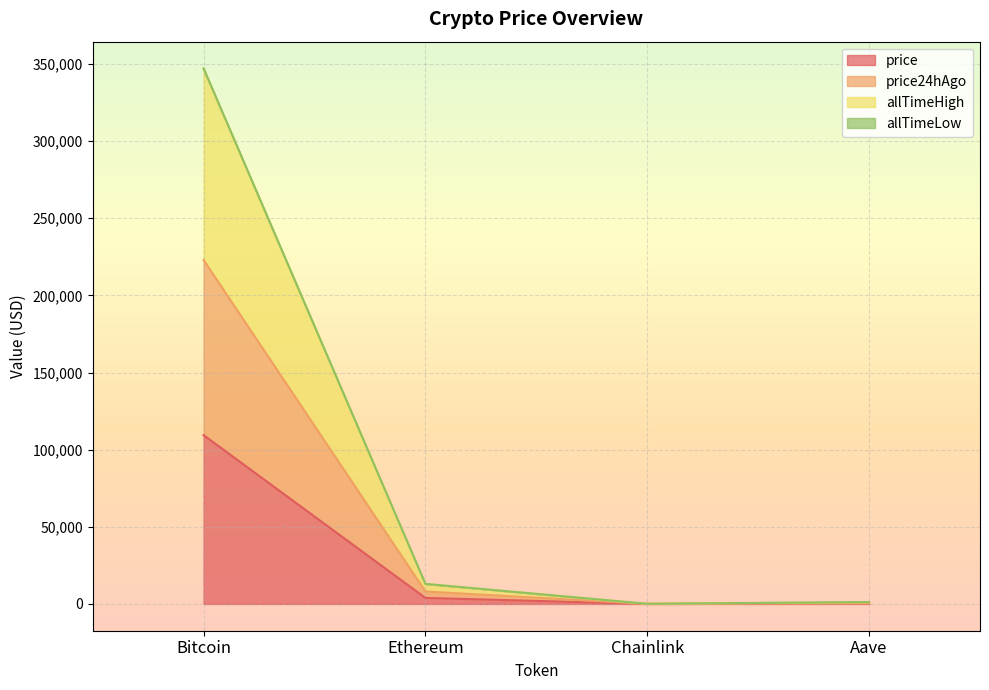

In allTimeHigh, how many points are lower than both neighbors (excluding endpoints)?

1